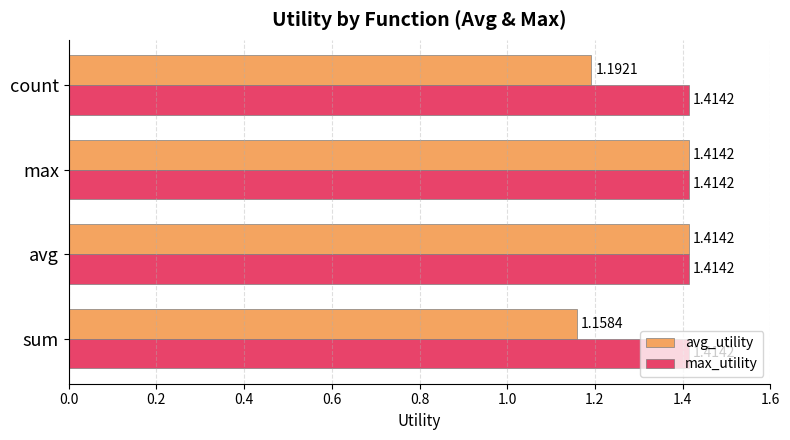

At sum, list the series in order from largest to smallest.

max_utility, avg_utility